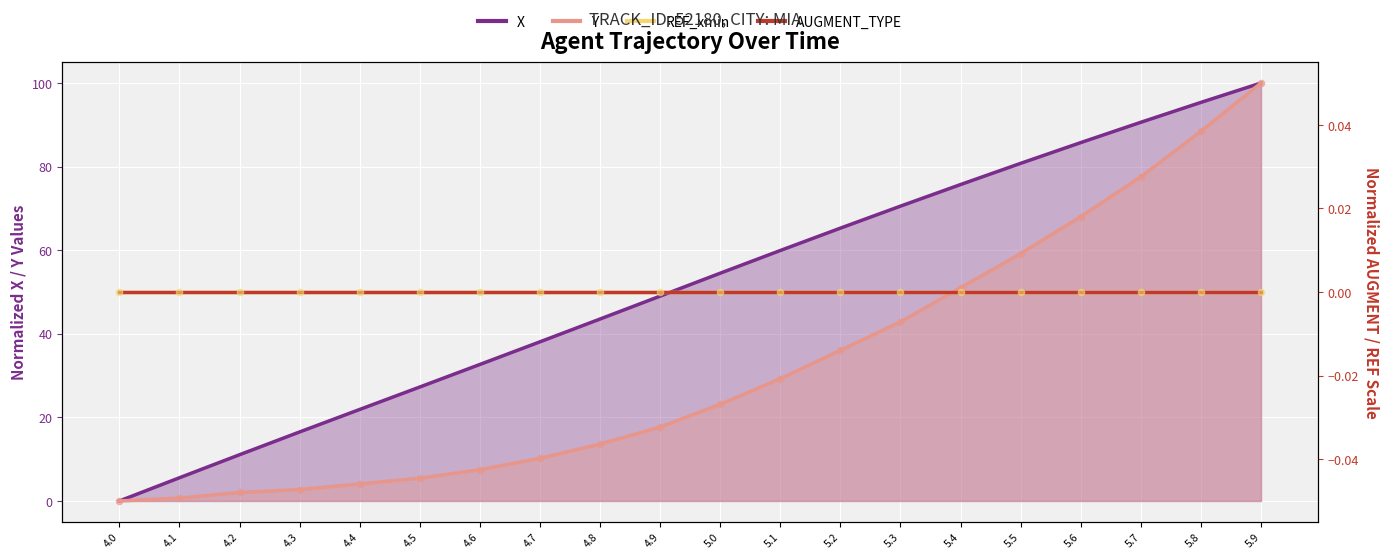

What is the total value across all series at 5.9?

200.0